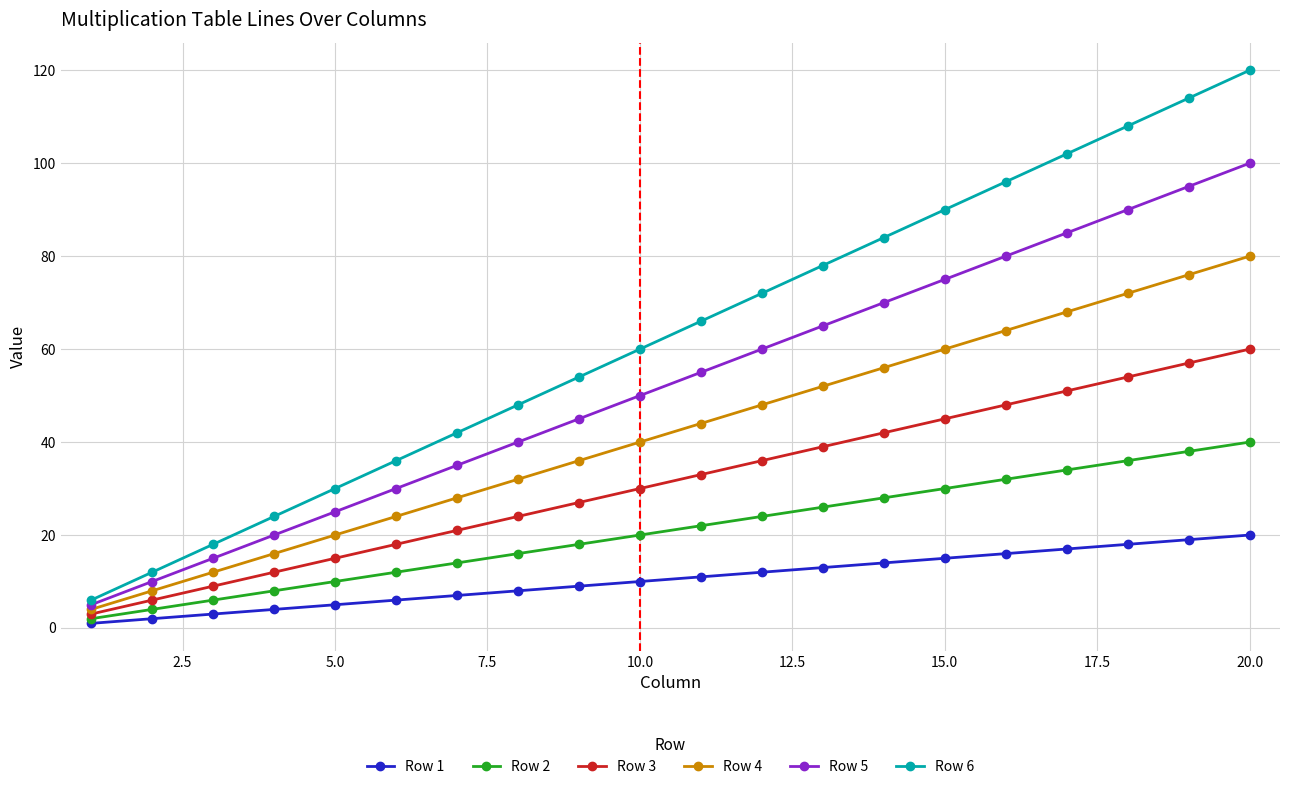

What is the value of the Row 3 point at the 18th from the left?

54